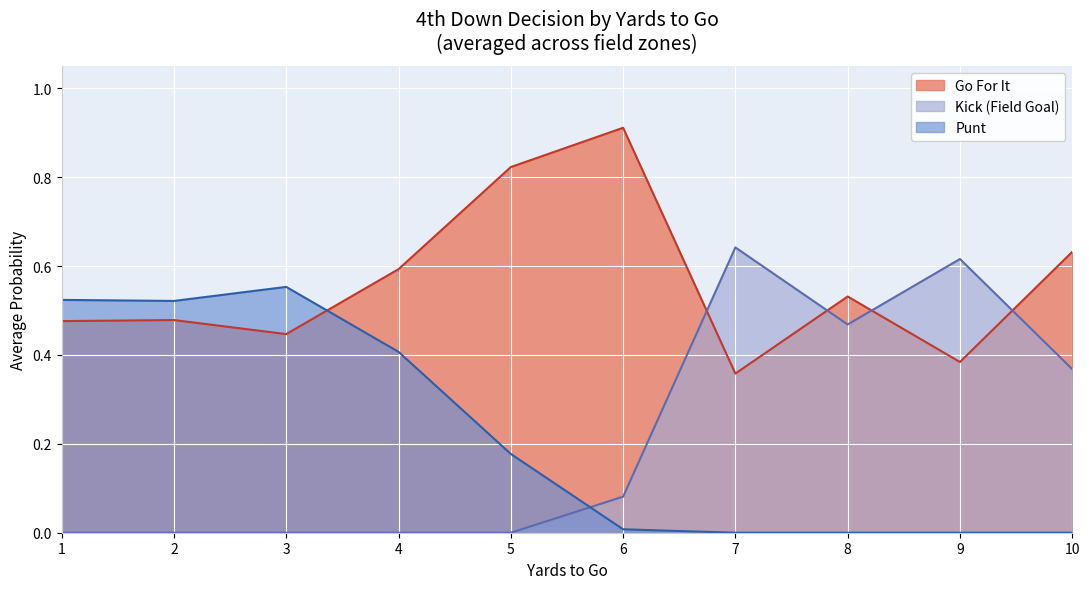

Which series has the largest range (max minus min)?

Kick (Field Goal)